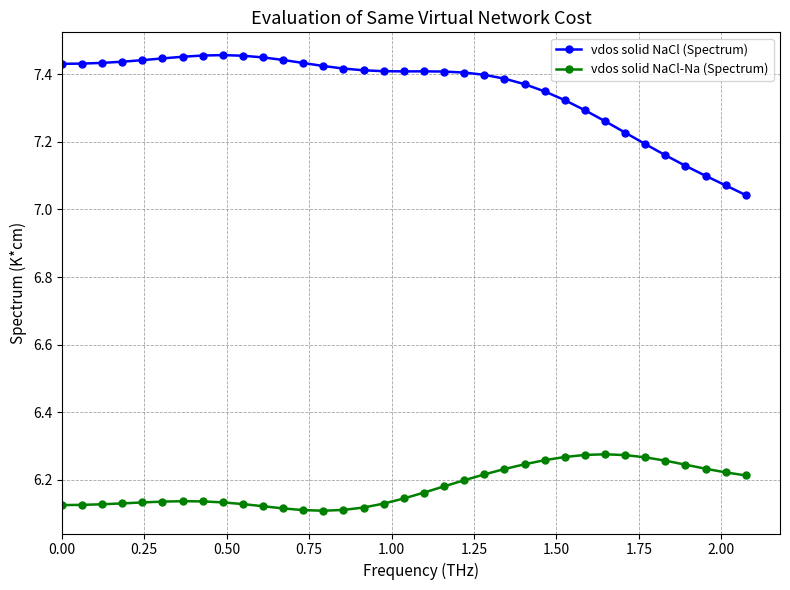

At how many categories does at least one series exceed 6?

35